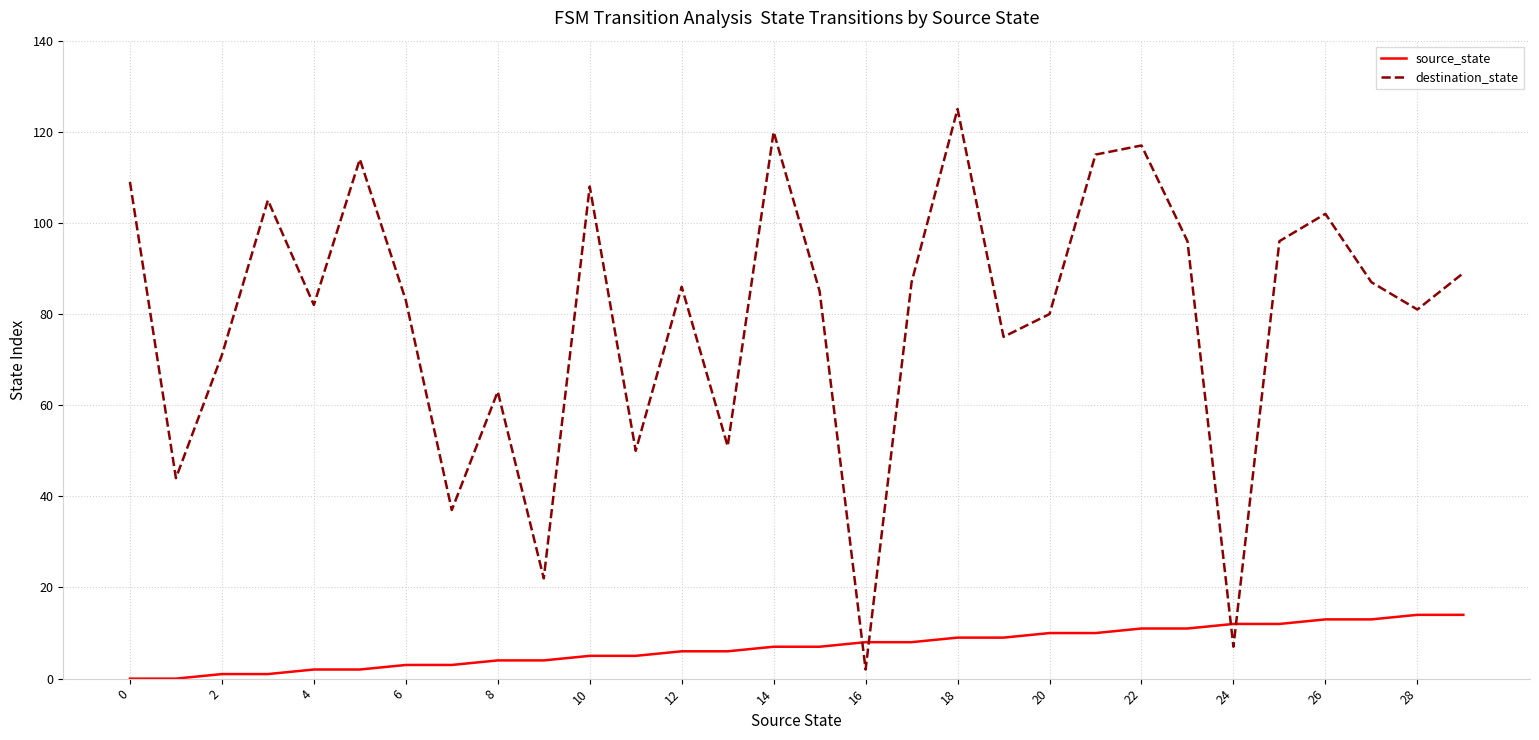

Reading right to left, extract all data points from this chart.

source_state: 14	14	13	13	12	12	11	11	10	10	9	9	8	8	7	7	6	6	5	5	4	4	3	3	2	2	1	1	0	0
destination_state: 89	81	87	102	96	7	96	117	115	80	75	125	87	2	85	120	51	86	50	108	22	63	37	83	114	82	105	71	44	109